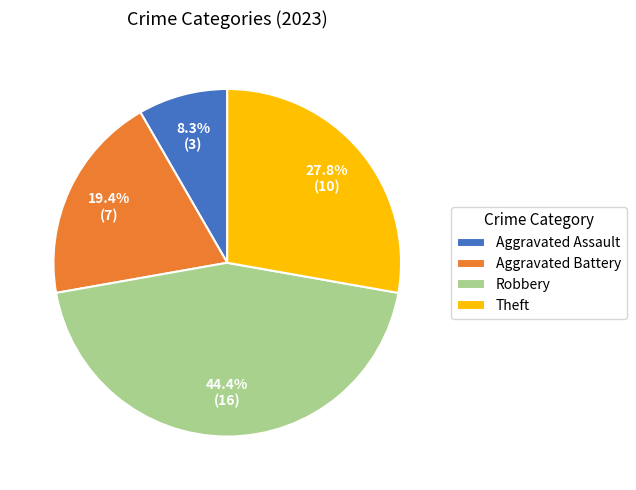

Rank the categories by value from highest to lowest.

Robbery, Theft, Aggravated Battery, Aggravated Assault